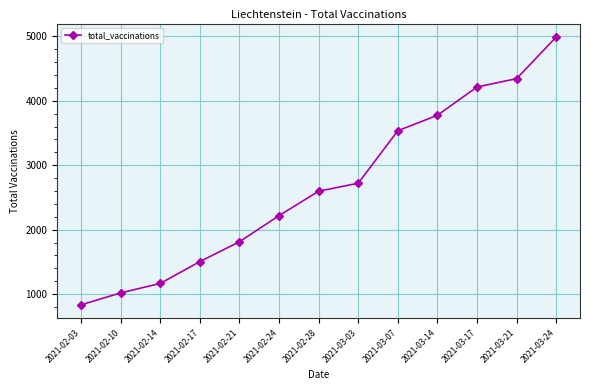

Rank the categories by value from lowest to highest.

2021-02-03, 2021-02-10, 2021-02-14, 2021-02-17, 2021-02-21, 2021-02-24, 2021-02-28, 2021-03-03, 2021-03-07, 2021-03-14, 2021-03-17, 2021-03-21, 2021-03-24